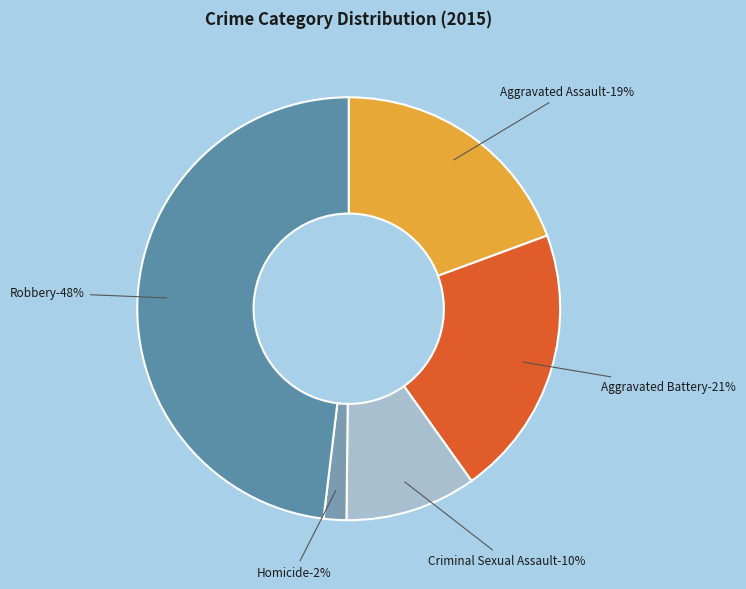

How many segments does this pie chart have?

5